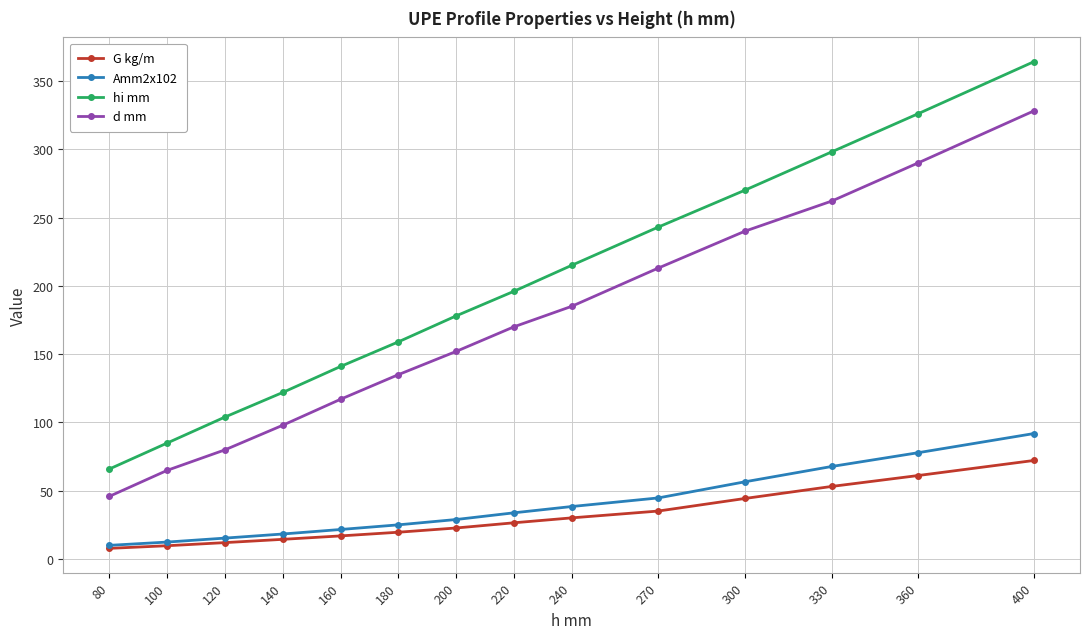

Is it true that hi mm equals 298.0 at 330?

True